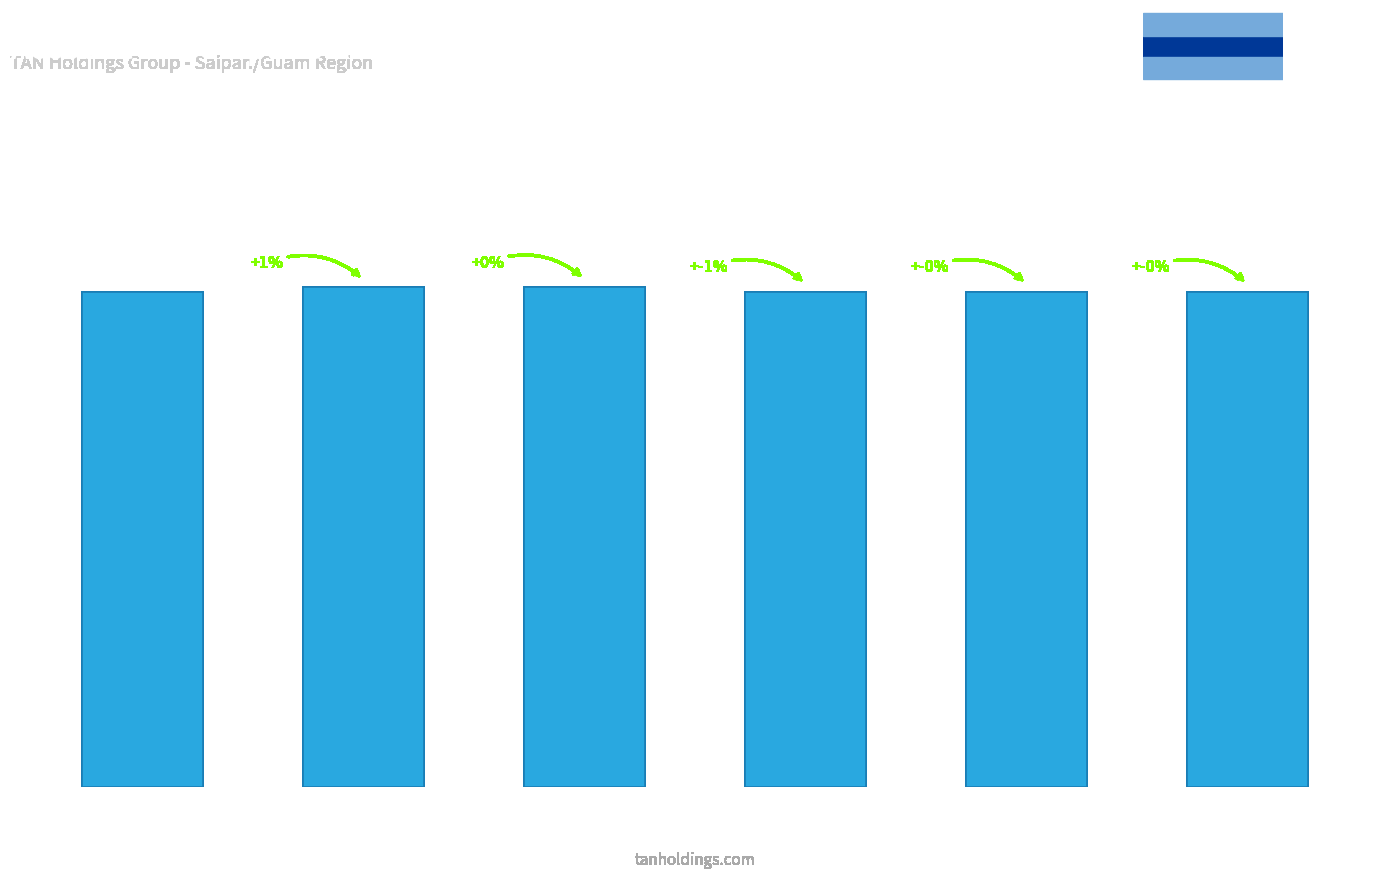

What is the sum of the values at N. Mariana
Football and L&T Group
(Saipan)?

2814642